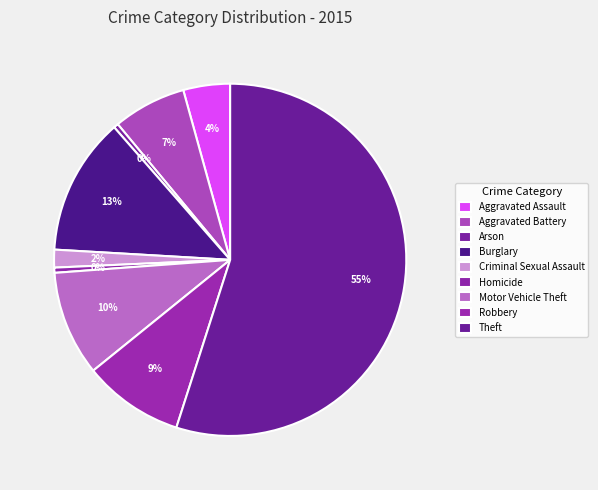

Rank the categories by value from highest to lowest.

Theft, Burglary, Motor Vehicle Theft, Robbery, Aggravated Battery, Aggravated Assault, Criminal Sexual Assault, Homicide, Arson